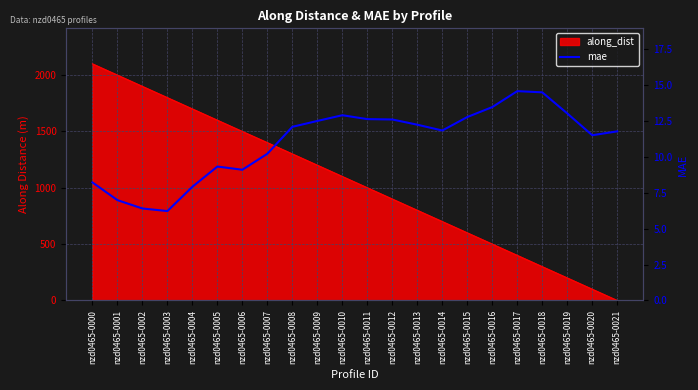

How many interior local valleys (lower than both neighbors) does the data have?

4